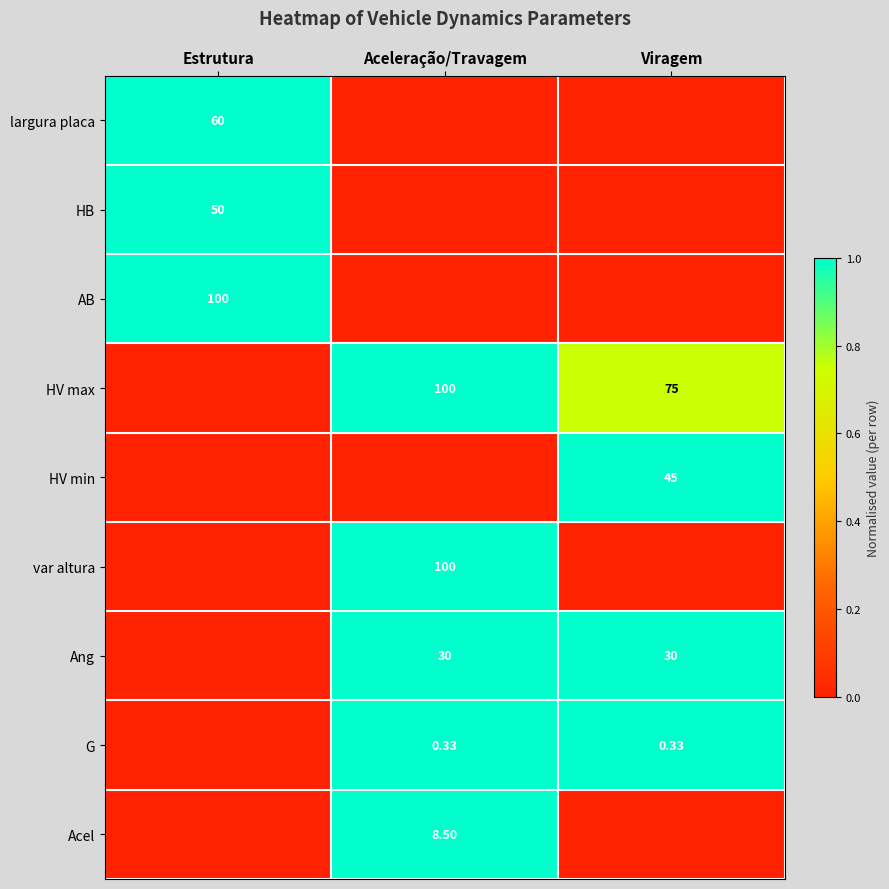

Is it true that HV max equals 1.6 at Aceleração/Travagem?

False